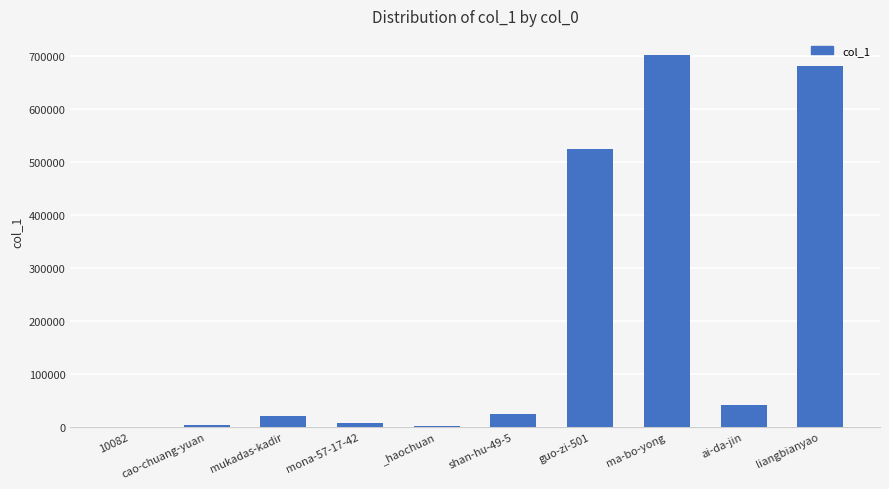

How many distinct data groups are displayed?

1